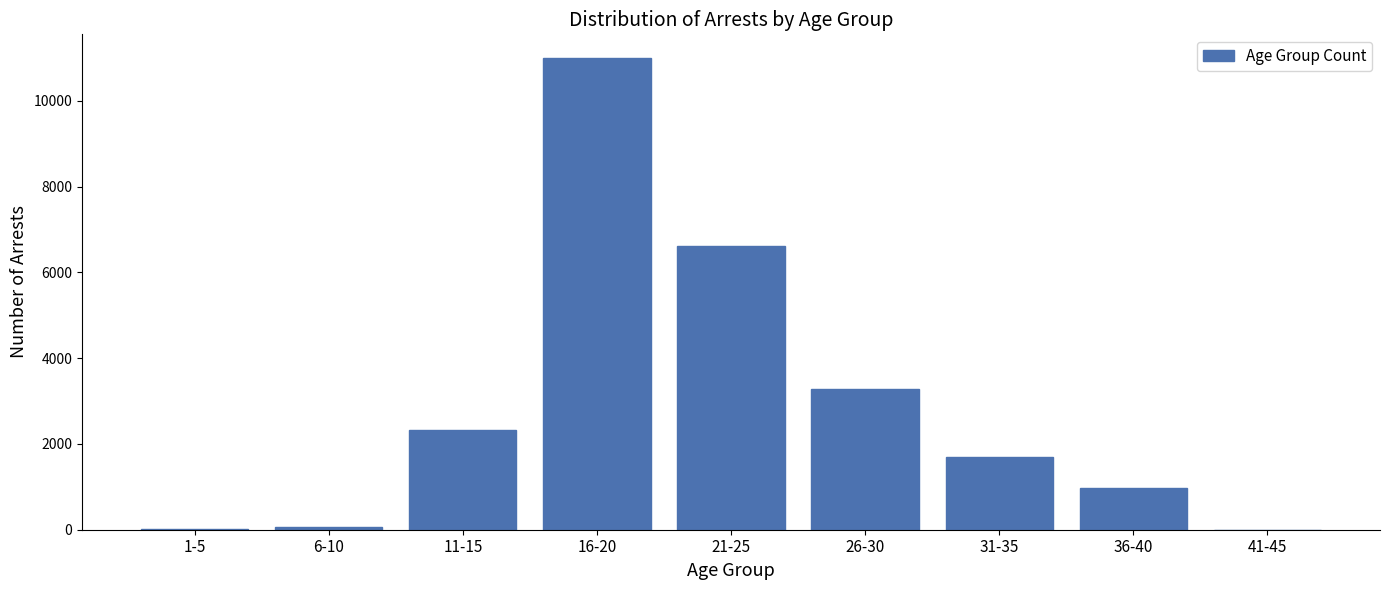

What is the maximum value shown in the chart?

10998